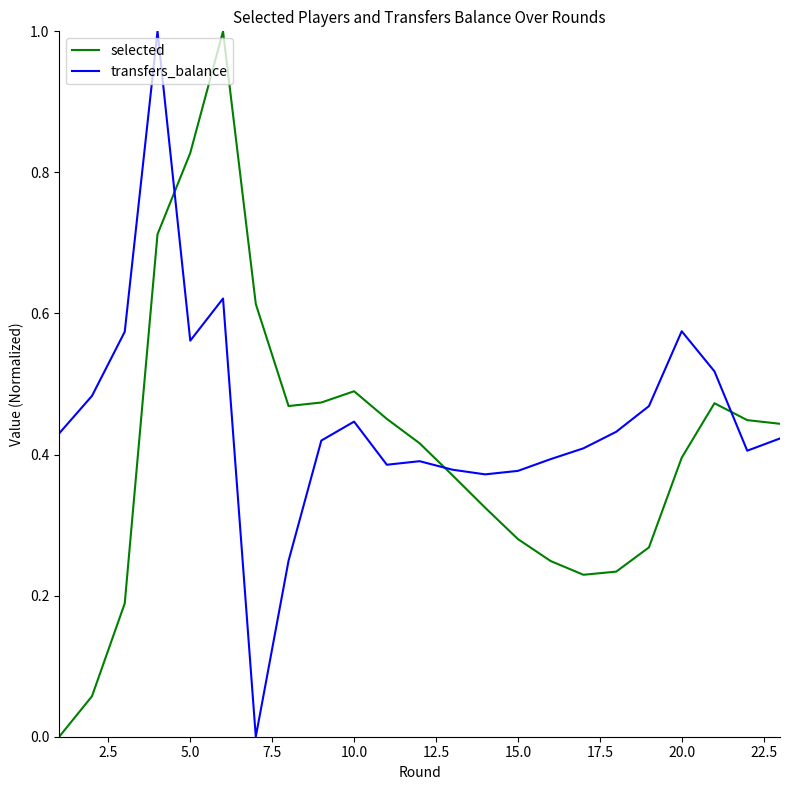

In transfers_balance, how many points are higher than both neighbors (excluding endpoints)?

5